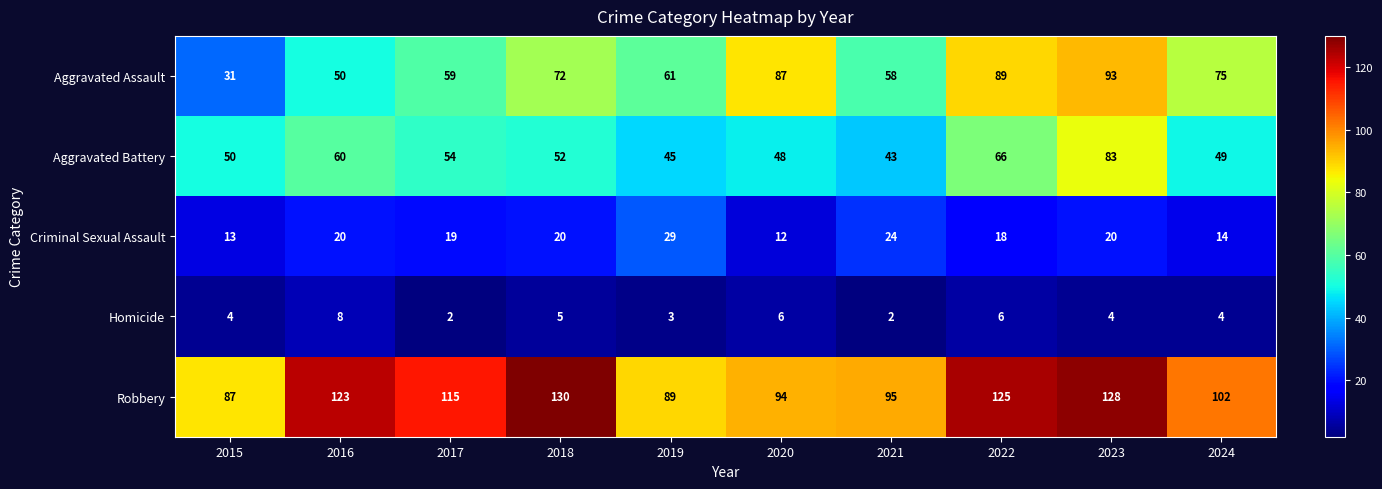

At which label does Robbery reach its peak?

2018